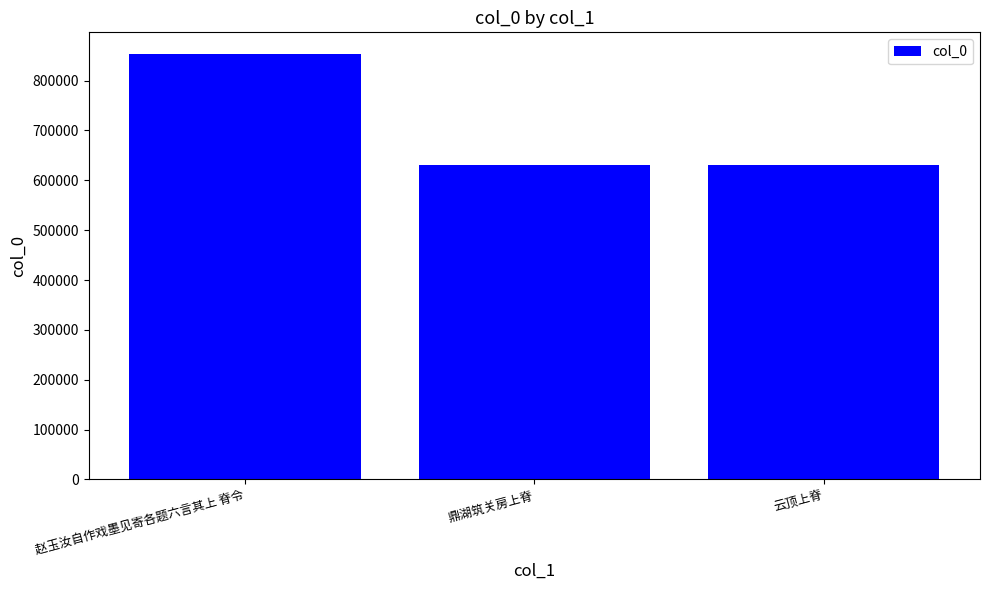

True or false: the data shows 1094918 at 鼎湖筑关房上脊.

False